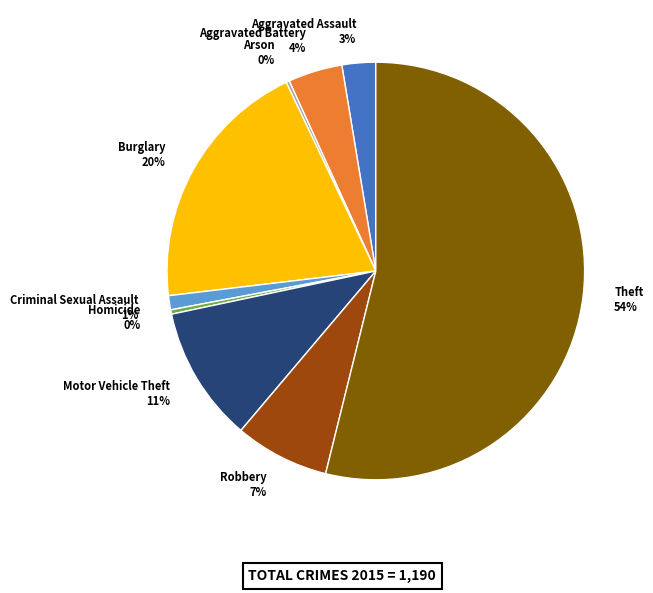

To the nearest percent, what is the combined percentage of Robbery and Motor Vehicle Theft?

18%